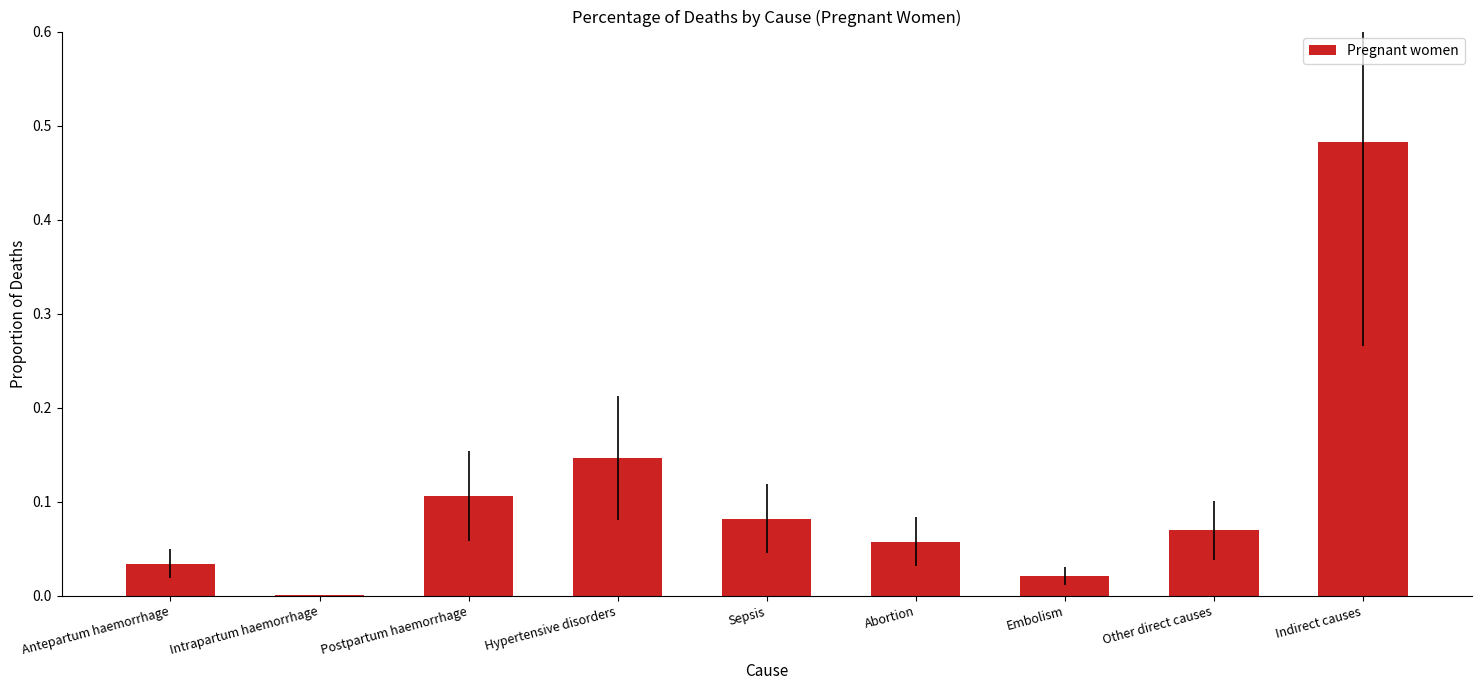

What is the sum of all values?

1.0